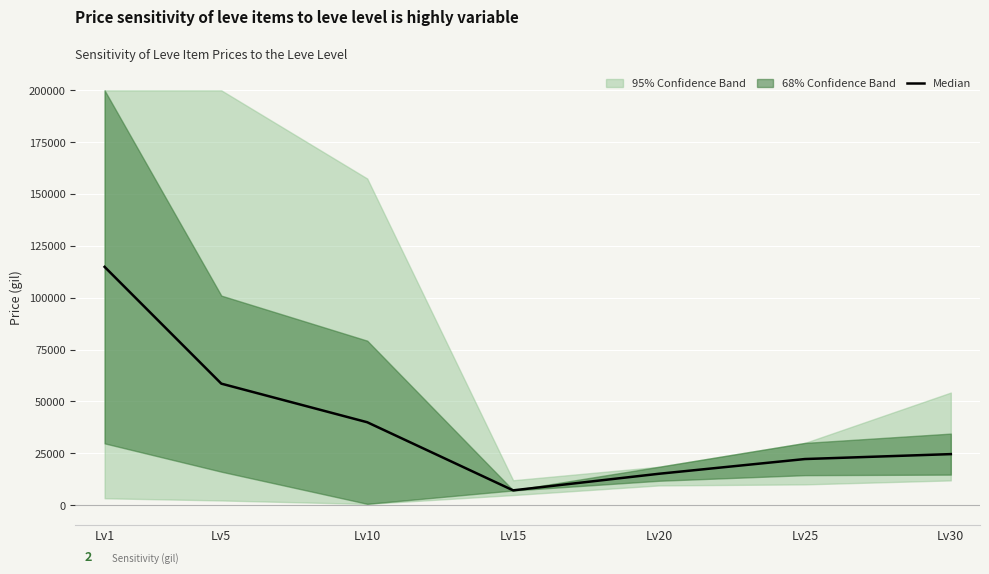

What is the ratio of the value at Lv30 to the value at Lv5?

0.4